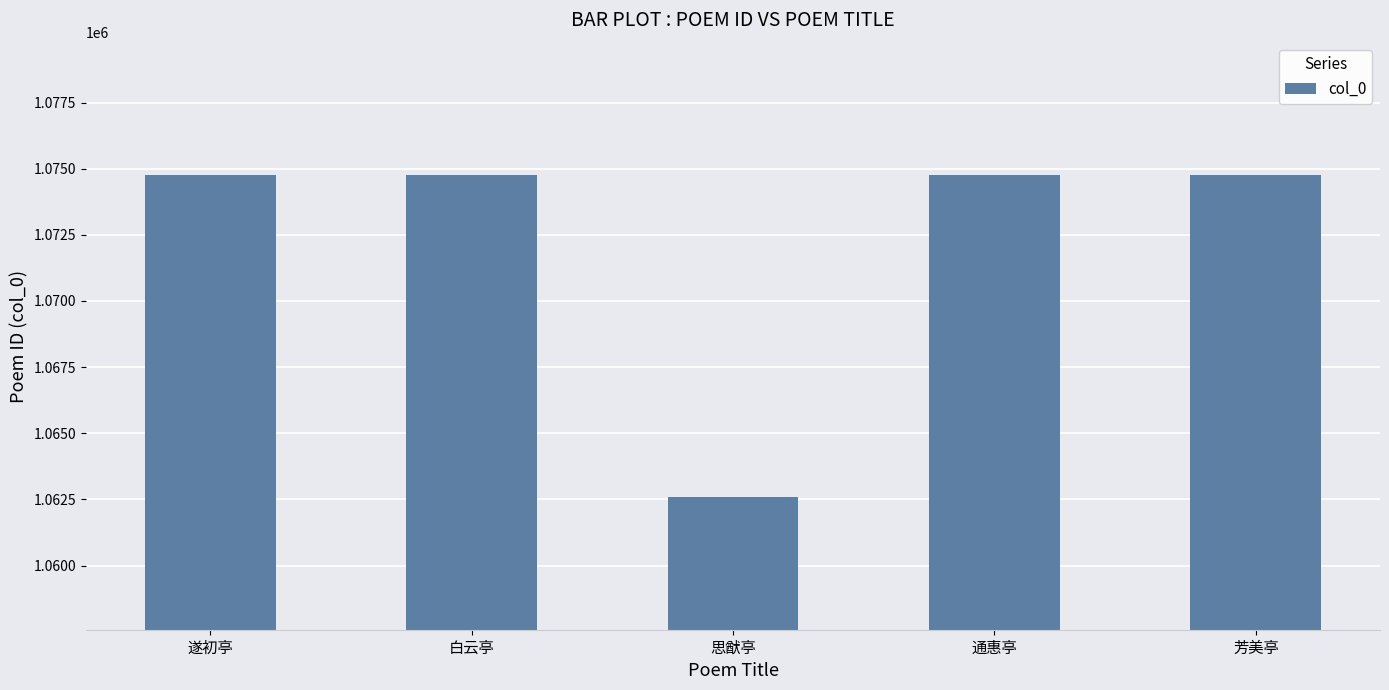

What is the value of the 1st bar from the left?

1074761